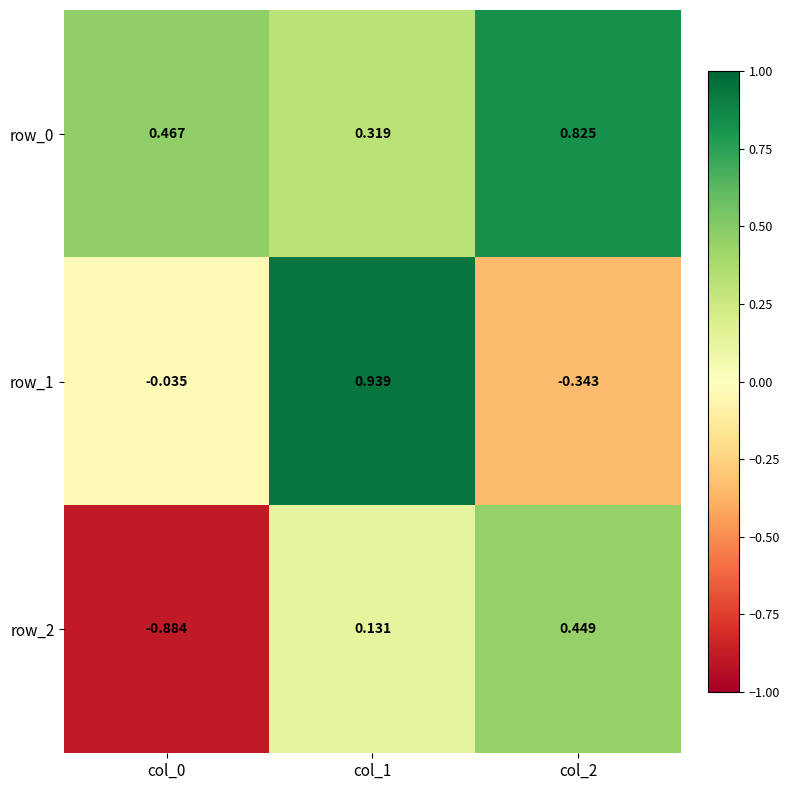

Is the value of row_0 at col_0 greater than the value of row_2 at col_2?

Yes